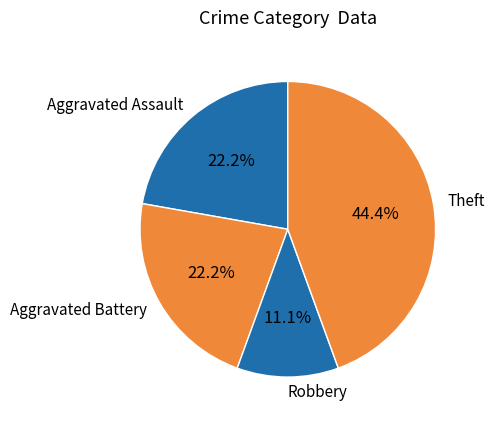

Is there any slice that represents more than half of the pie?

No